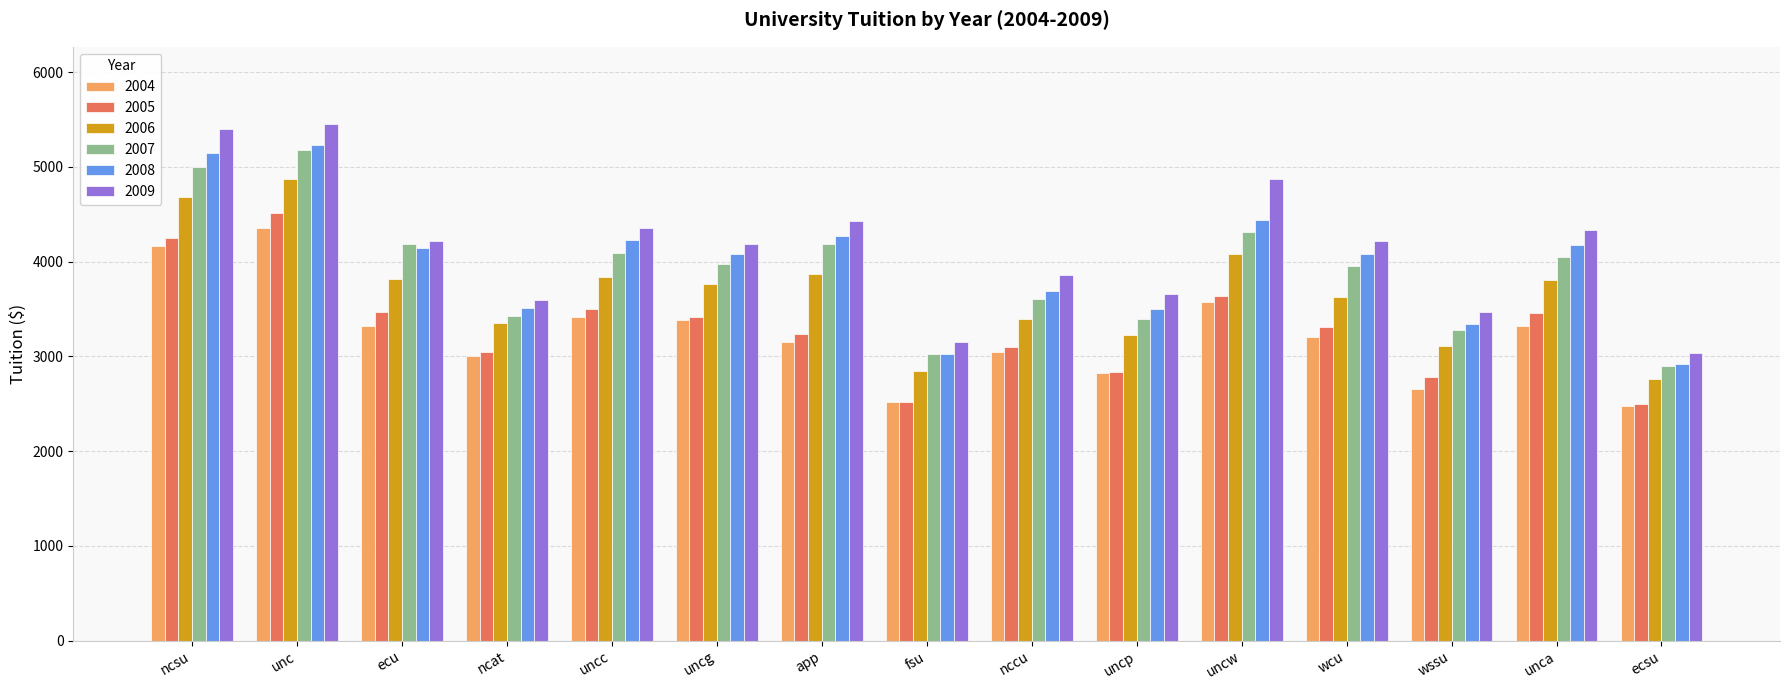

What is the sum of the 2009 values at uncp and uncw?

8527.8